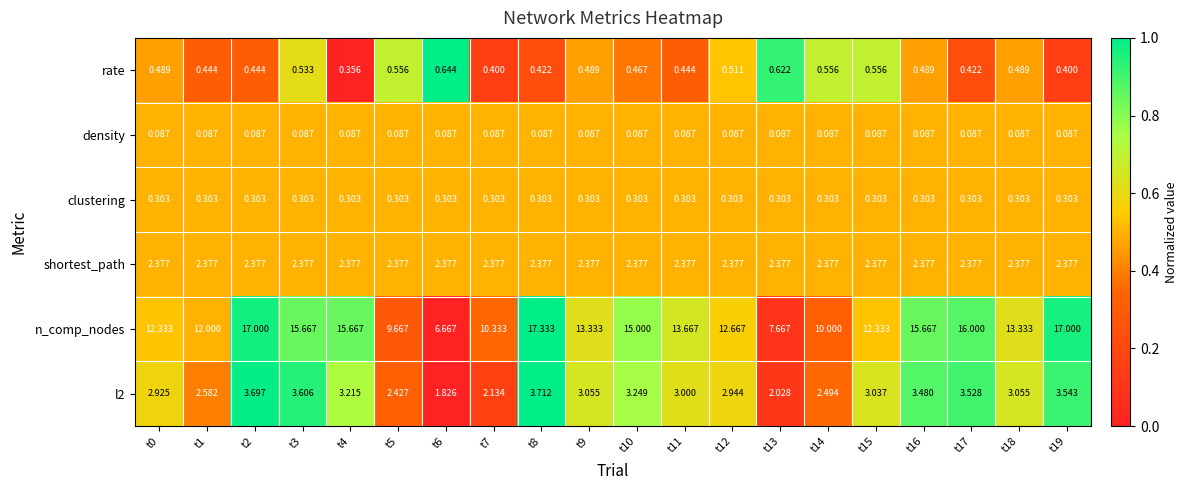

Between t12 and t17, which series saw the biggest shift?

n_comp_nodes